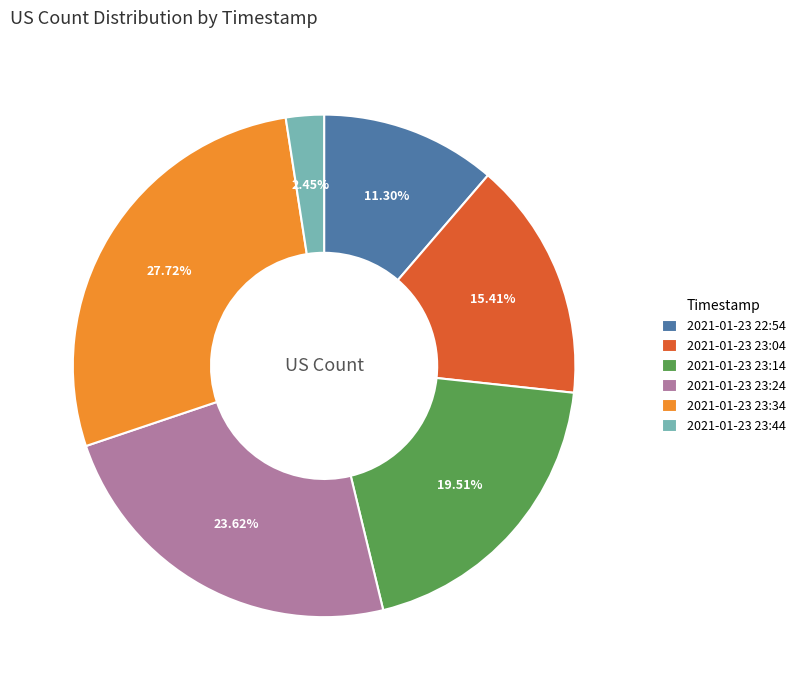

What is the smallest slice in the pie chart?

2021-01-23 23:44